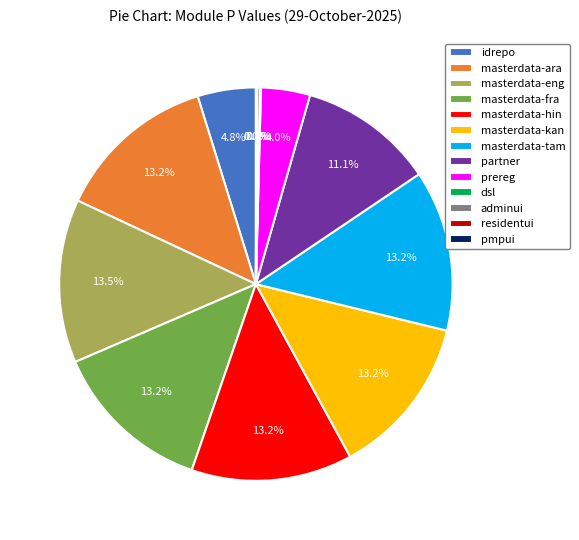

To the nearest percent, what portion does masterdata-ara represent?

13%